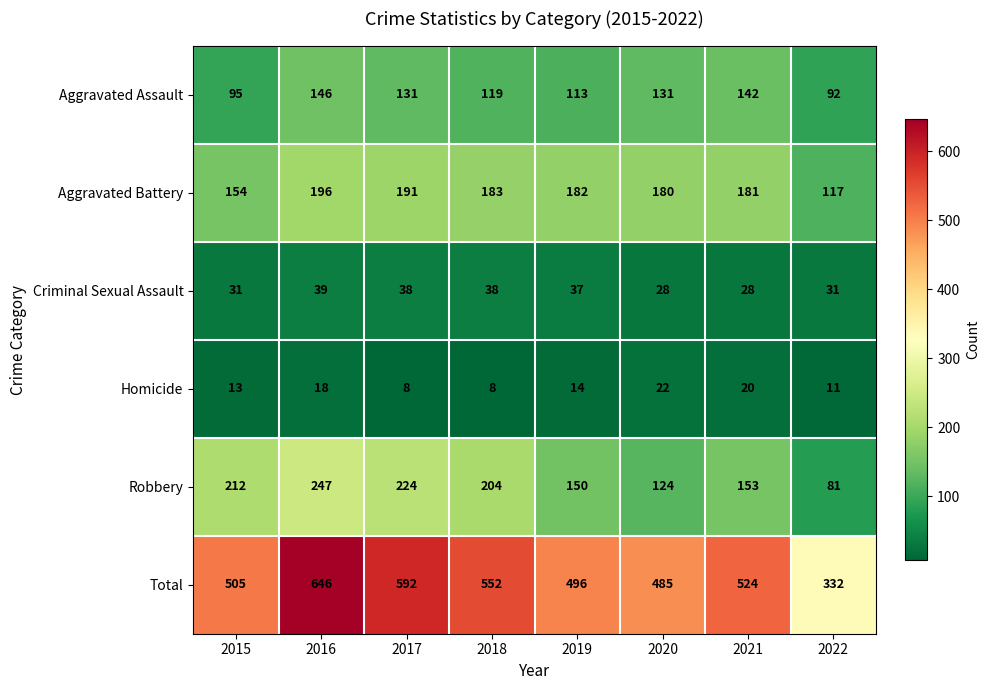

What is the minimum value shown in the chart?

8